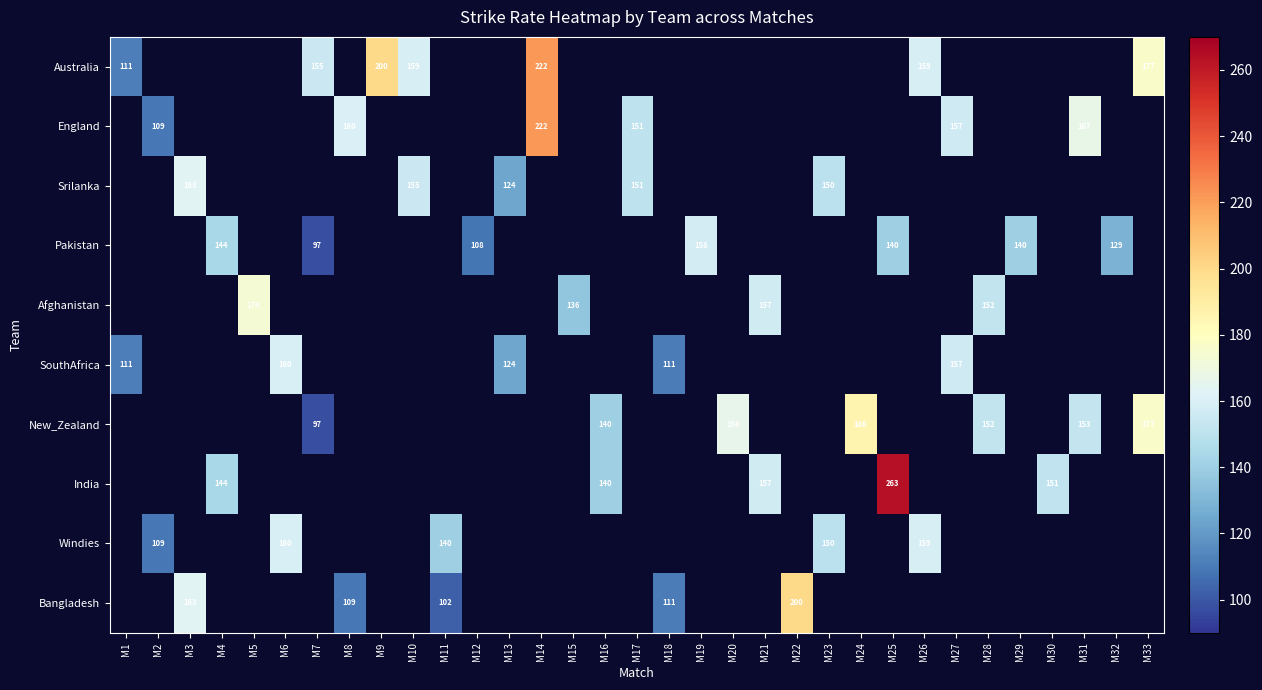

True or false: Windies has a value of 71 at M26.

False